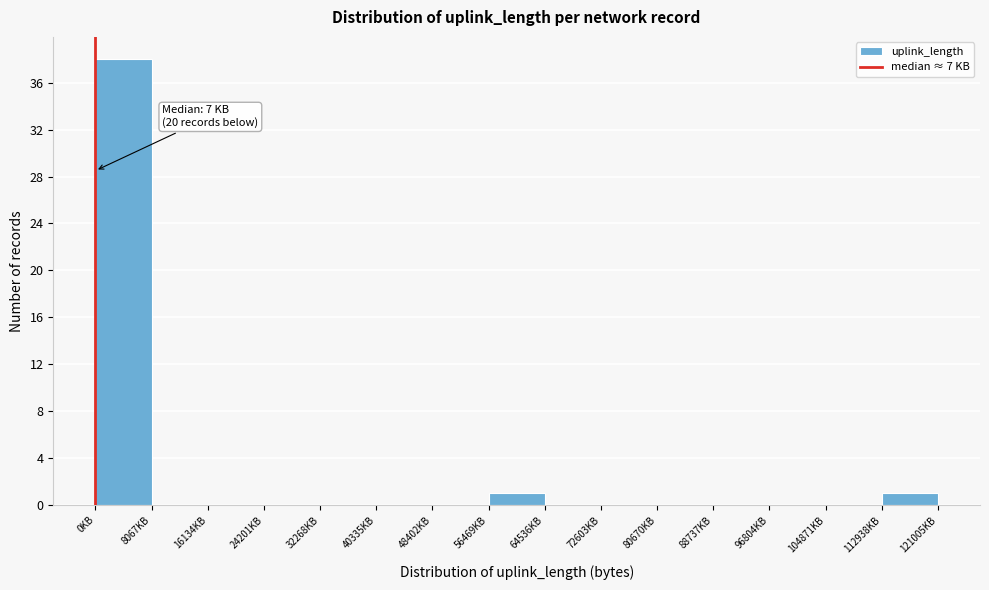

Which range on the x-axis has the tallest bar?

0 to 8000